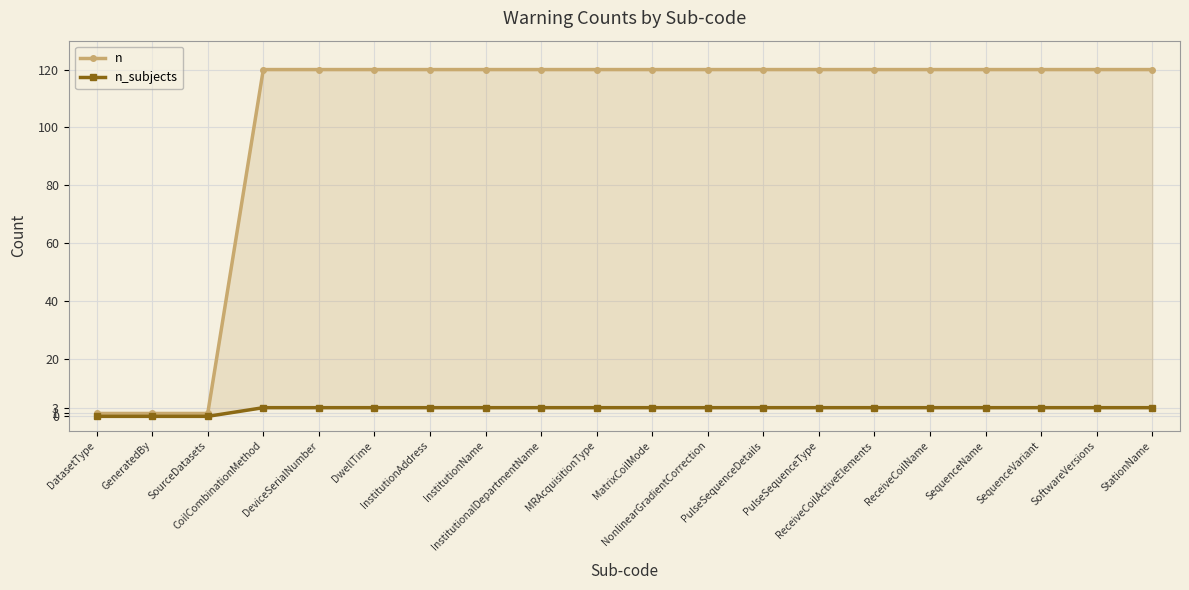

What is the difference between the second highest and second lowest values in the n_subjects series?

3